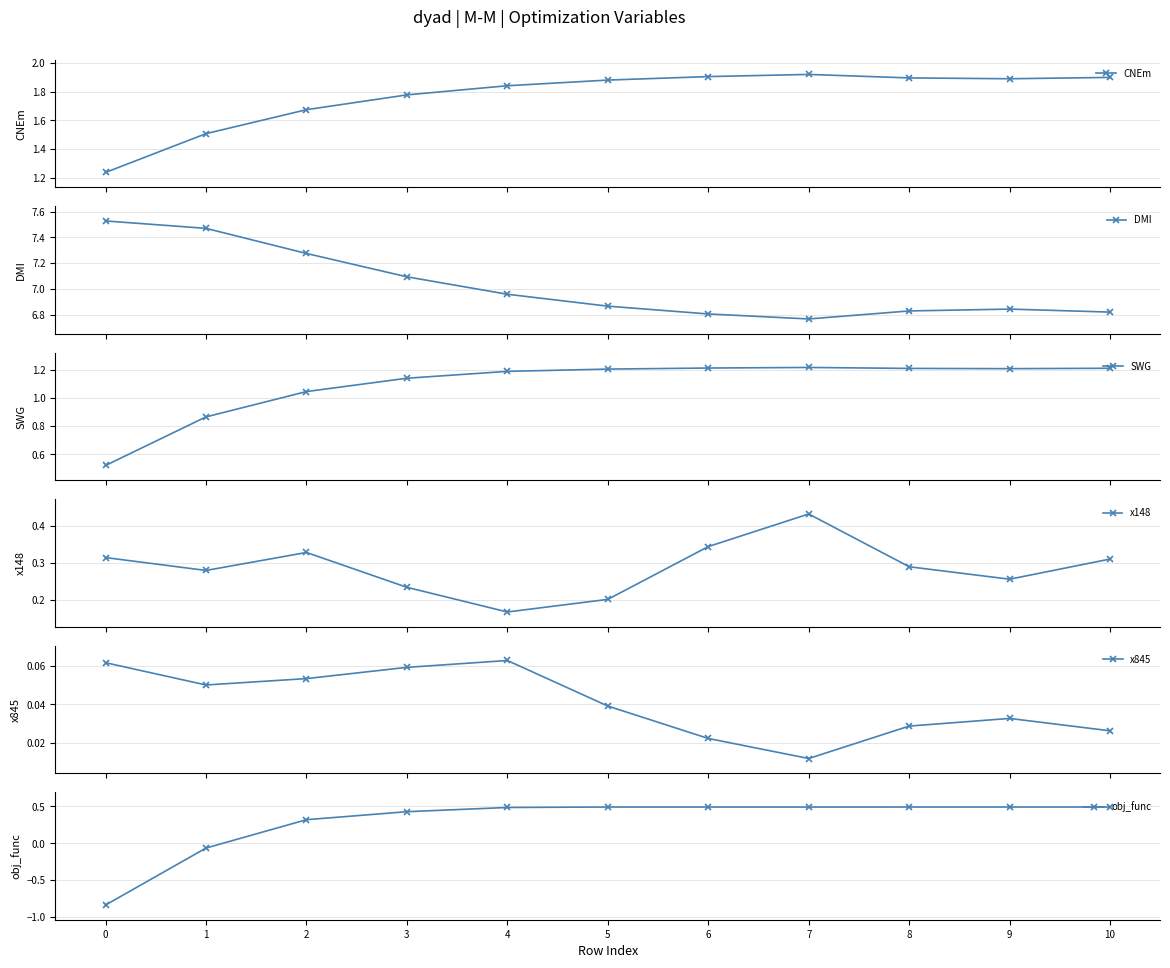

The value of x148 at 7 is 0.2. True or false?

False